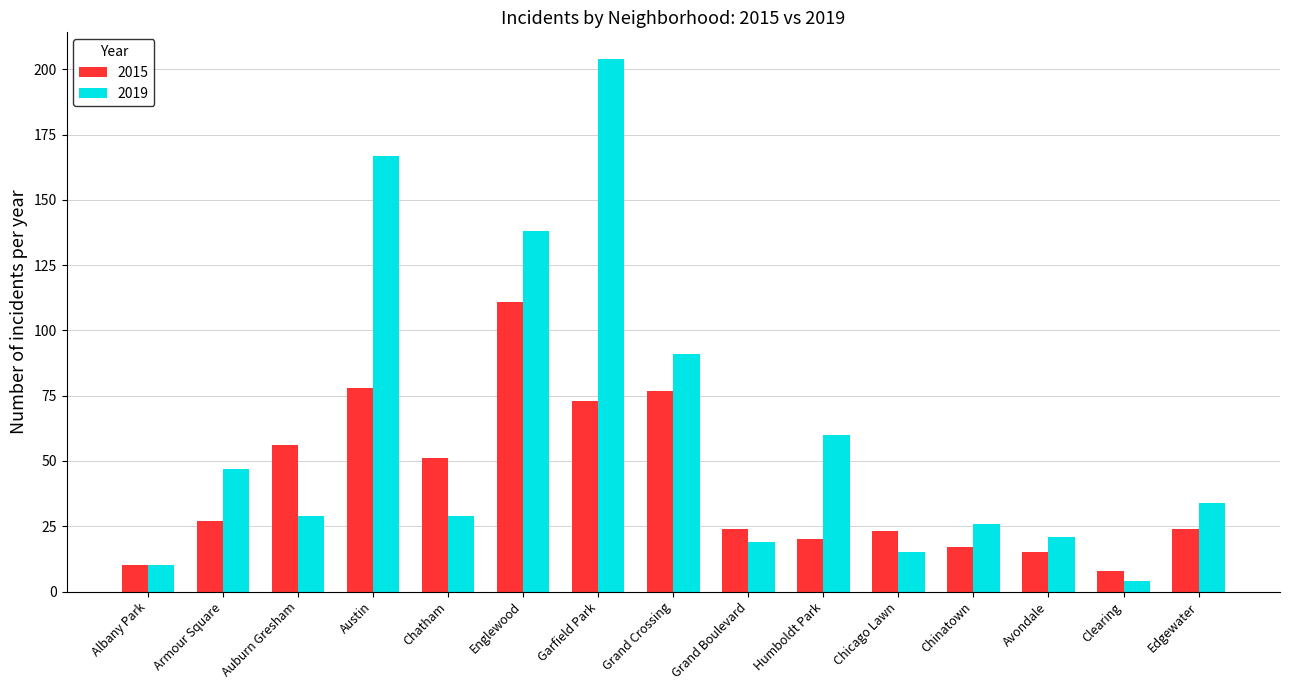

The 2015 series shows 27 at Armour Square. True or false?

True